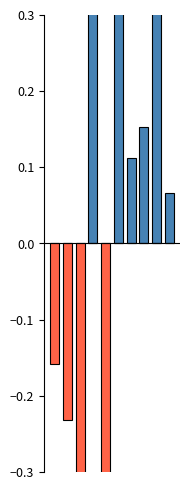

Which series has the widest spread of values?

negative